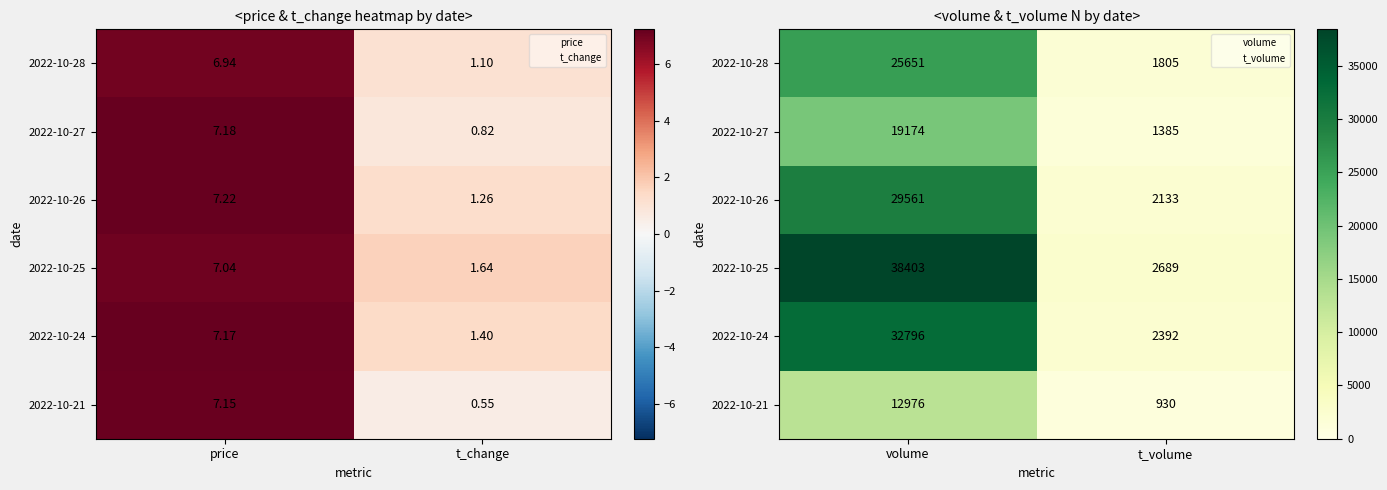

Which label corresponds to the smallest value in the chart?

t_volume